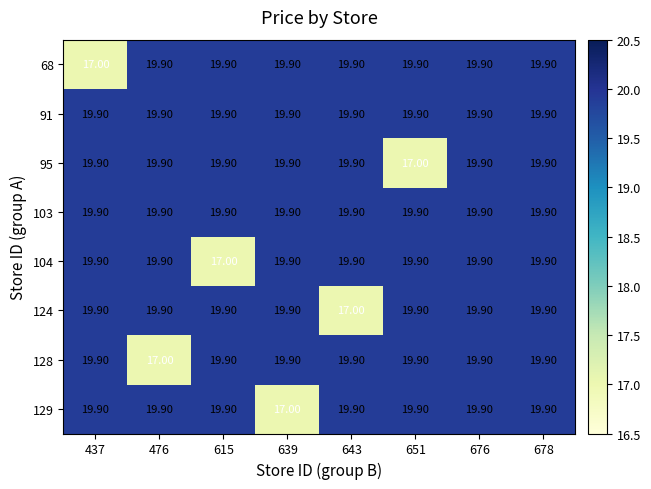

Is the value of 95 at 651 greater than the value of 124 at 639?

No